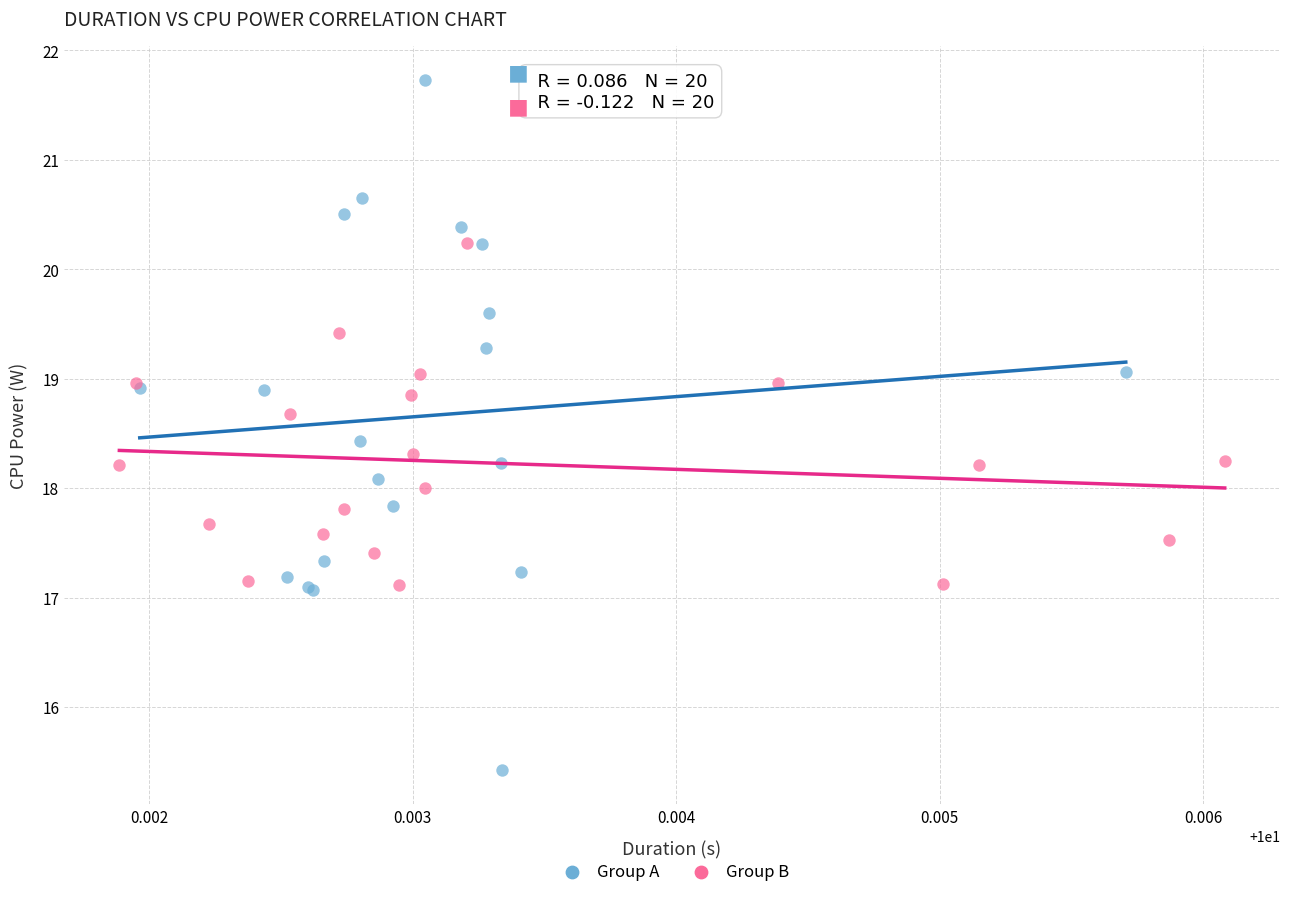

Which series contains the highest Y value?

Group A